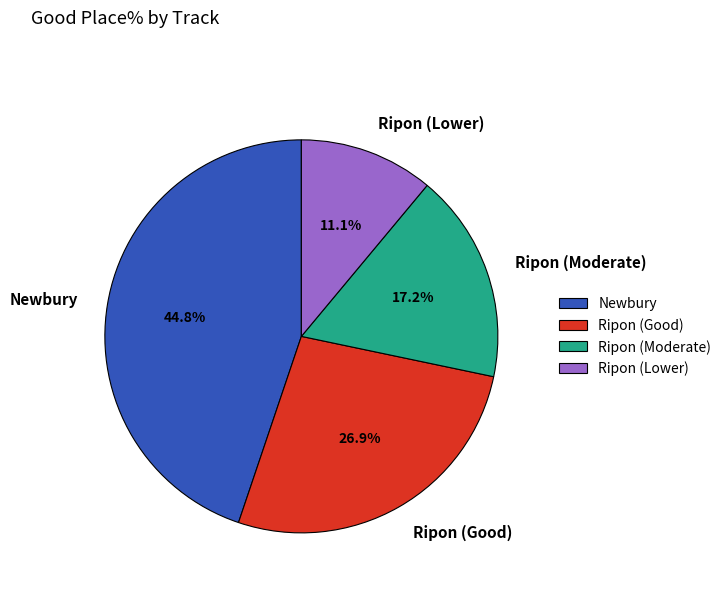

Between Ripon (Moderate) and Ripon (Lower), which is larger?

Ripon (Moderate)